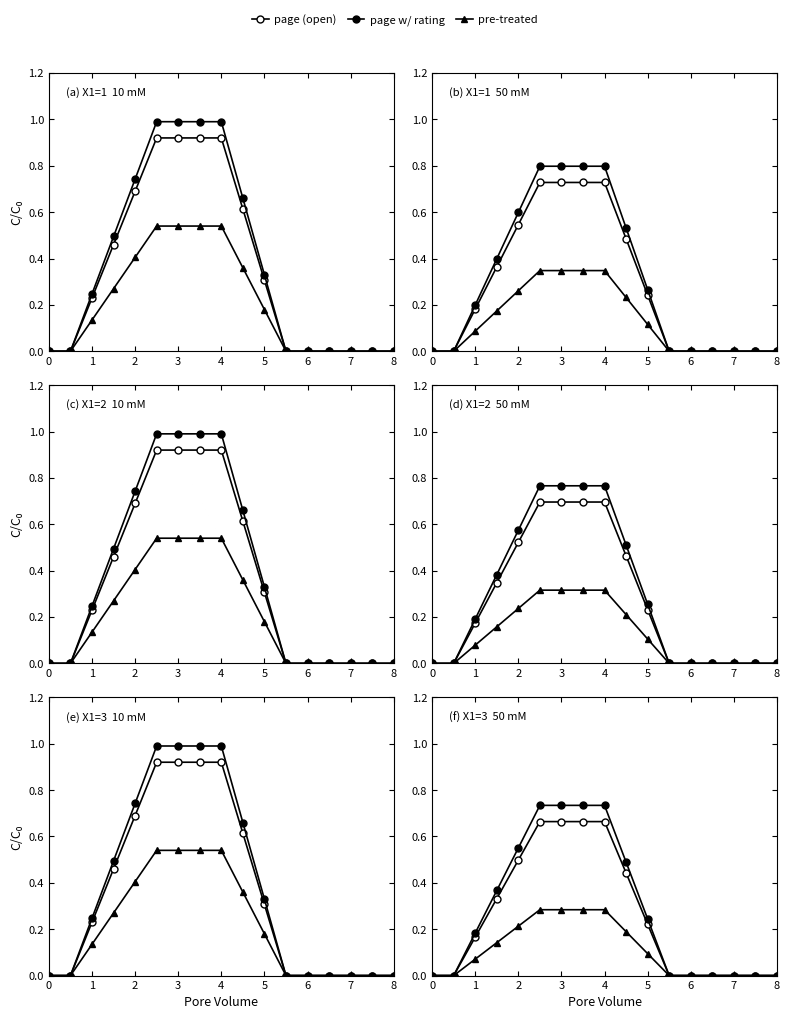

The value of page (open) at 0 is 0.0. True or false?

True